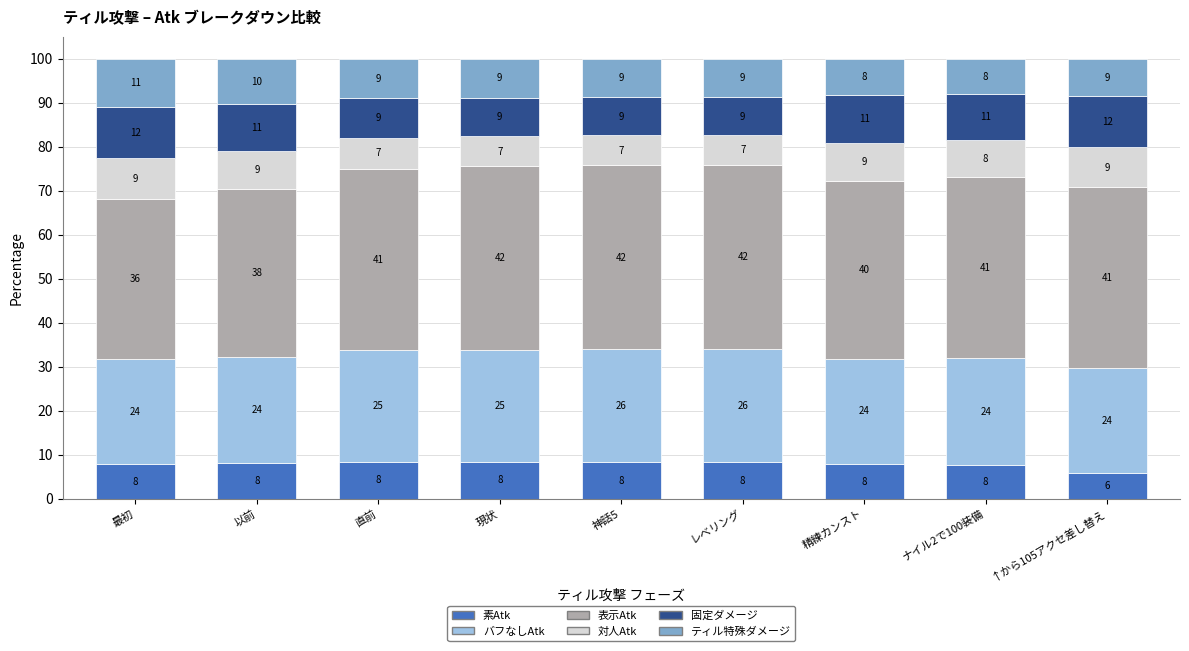

The 素Atk series shows 2.7 at 最初. True or false?

False